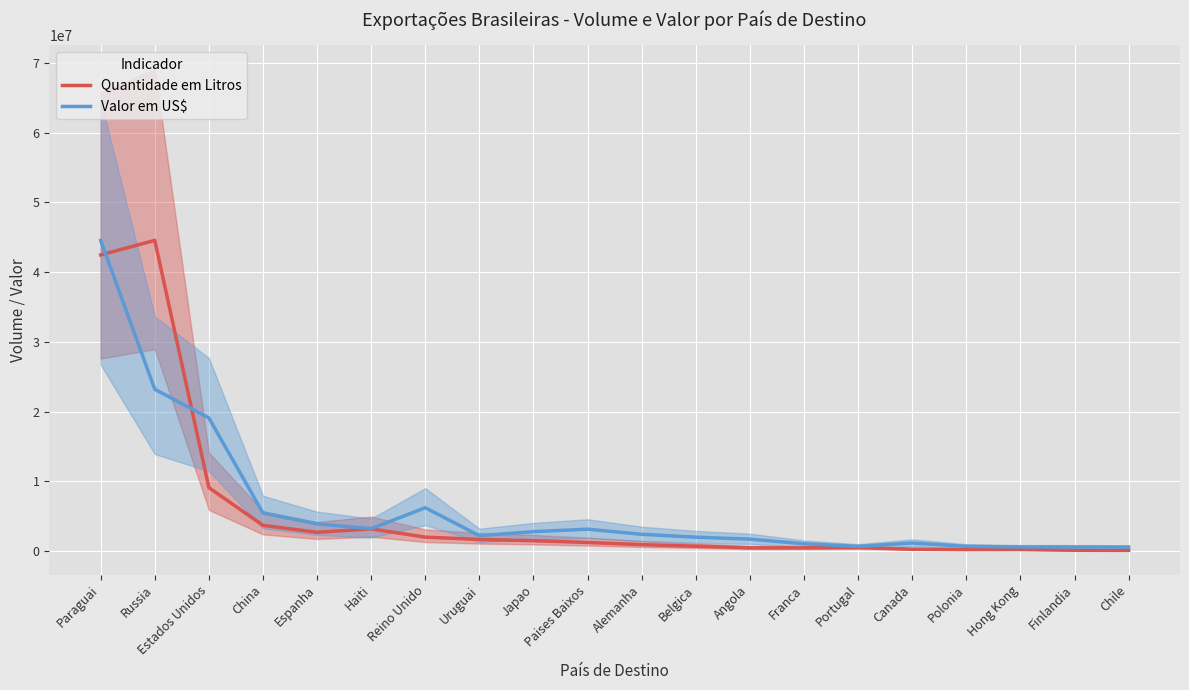

At which label does Valor em US$ first exceed 2422691?

Paraguai